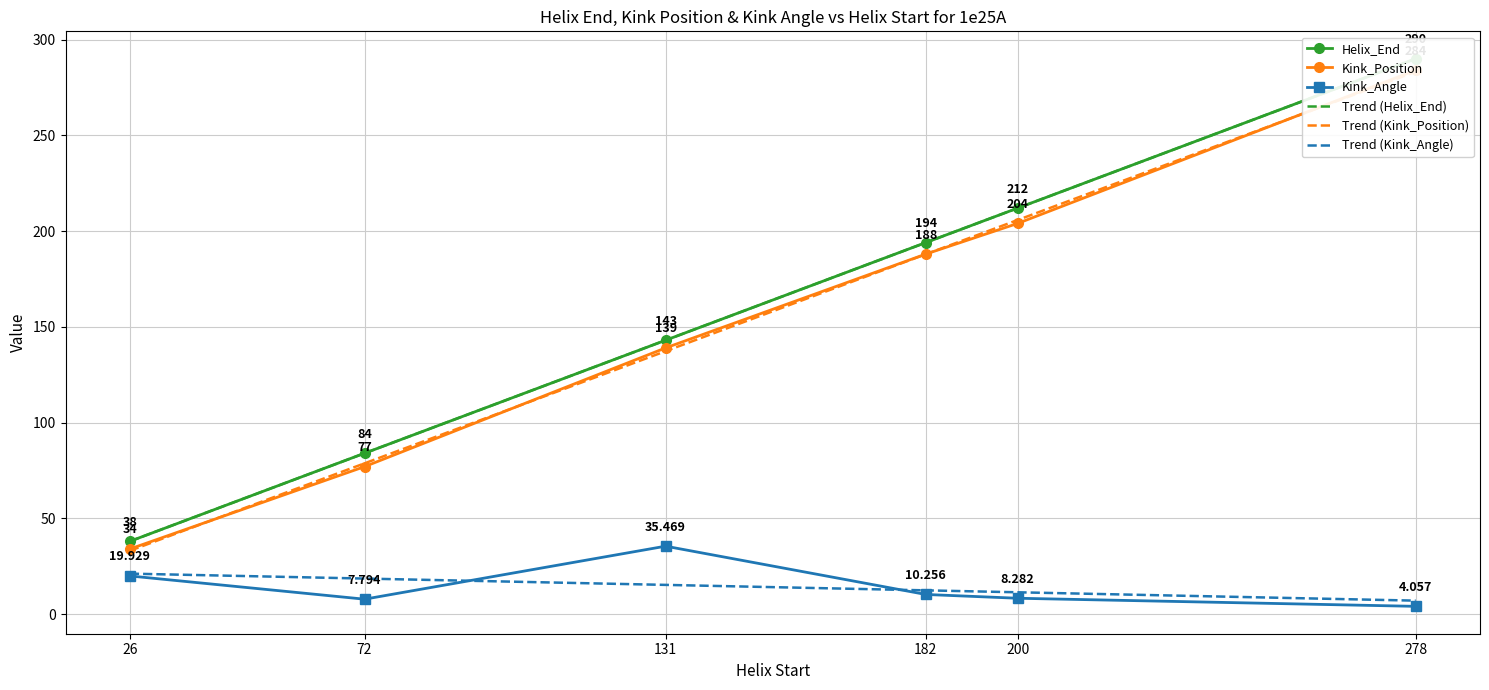

Between 72 and 200, which series saw the biggest shift?

Helix_End